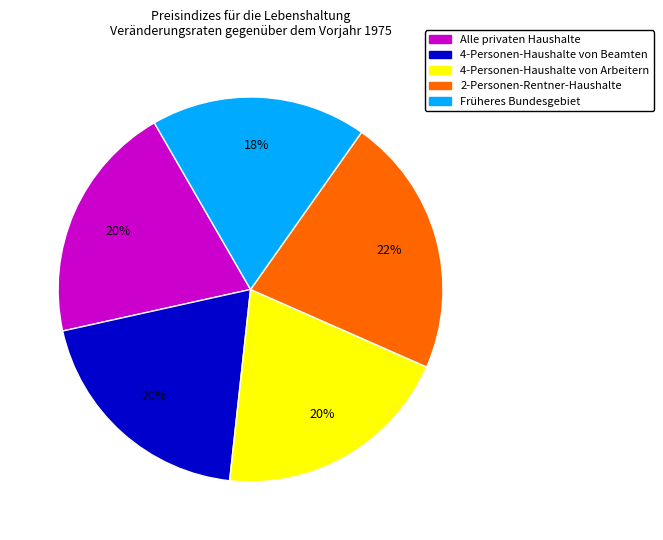

How many slices are in this pie chart?

5